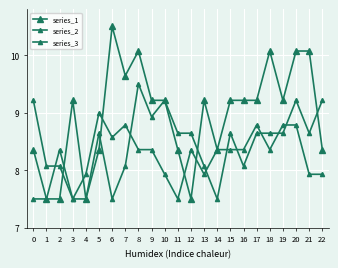

Read the series_1 value at 13.

9.2